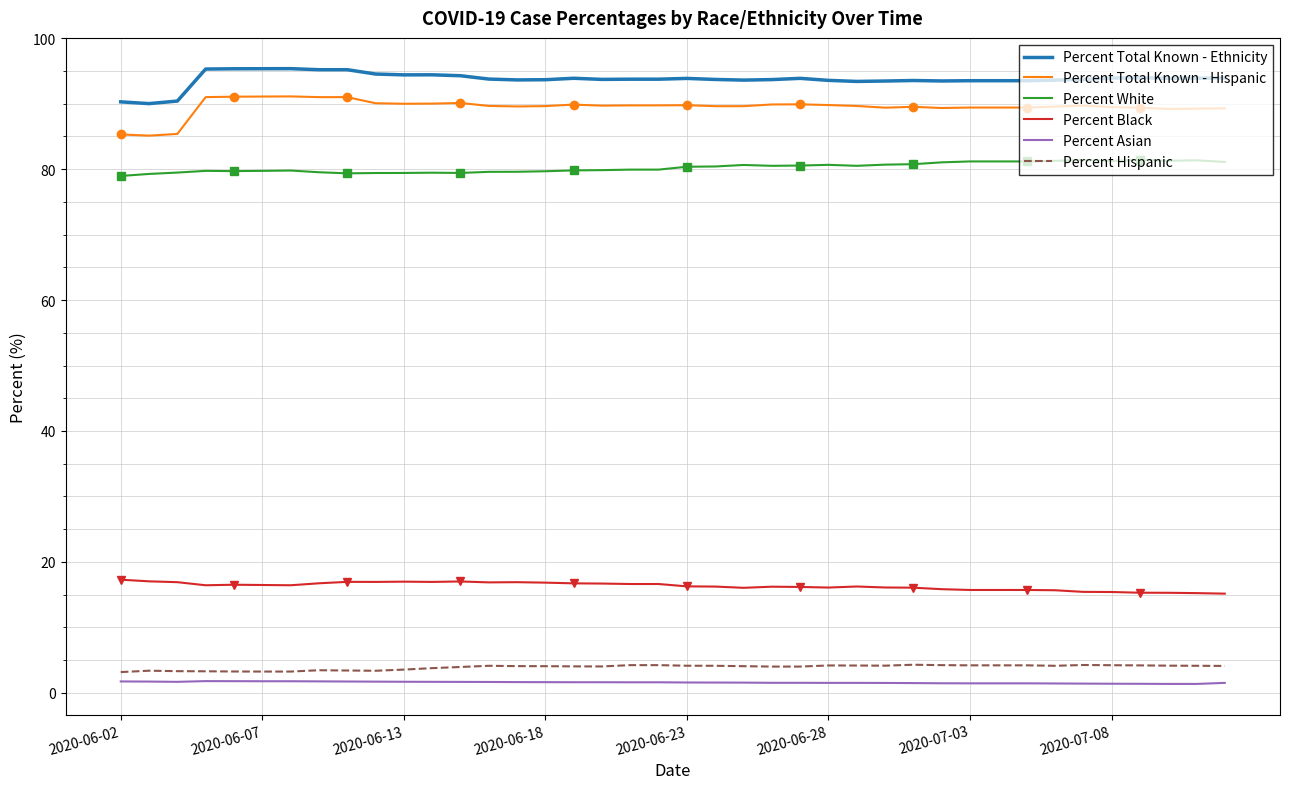

True or false: Percent Total Known - Hispanic has a value of 125.7 at 2020-06-28.

False